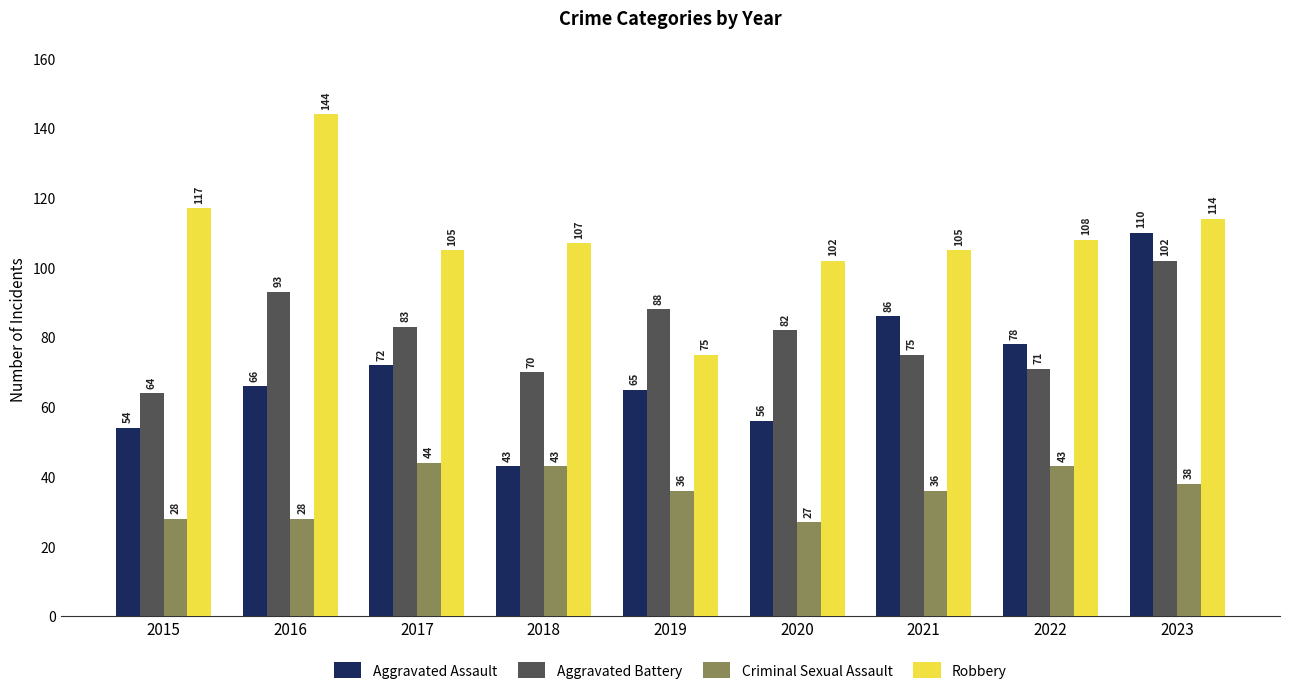

Is the value of Robbery at 2019 greater than the value of Aggravated Battery at 2015?

Yes